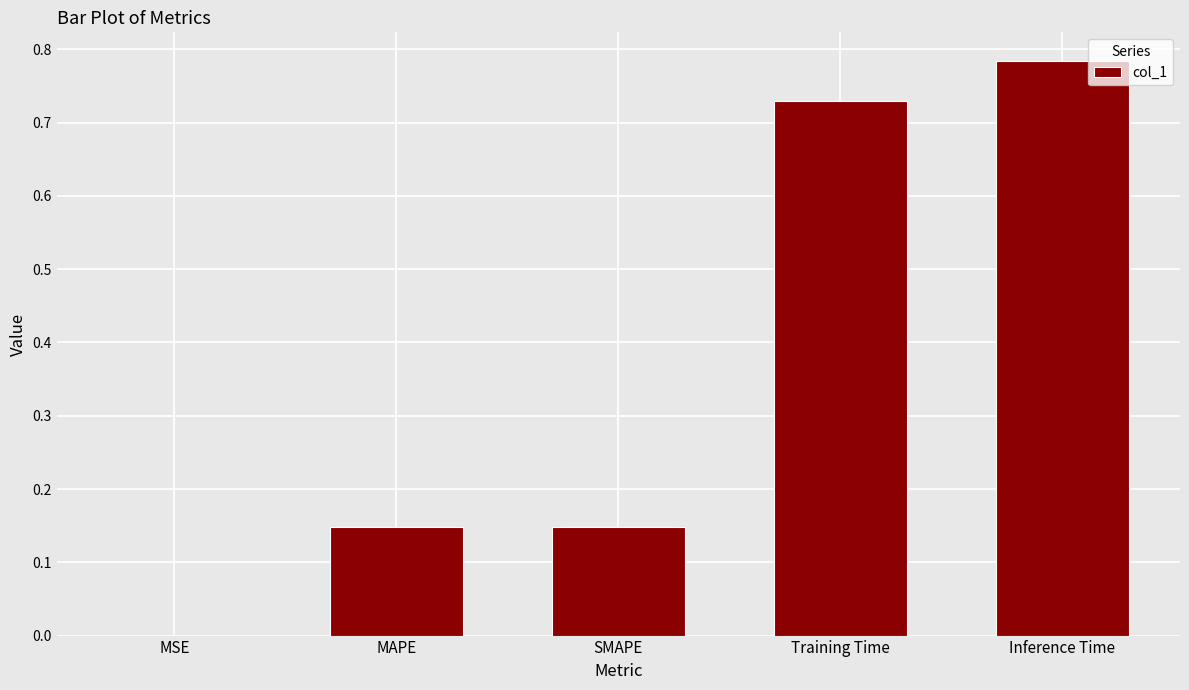

At which category does the chart reach its peak across all series?

Inference Time